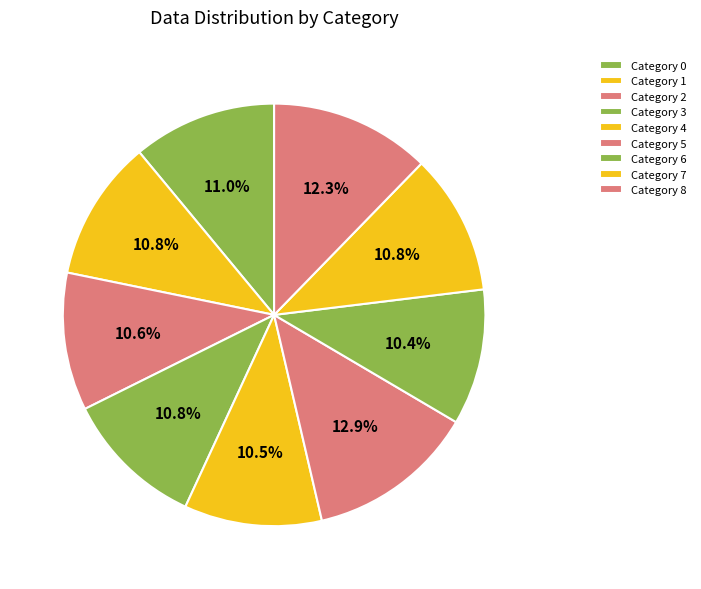

Count the number of slices in the pie.

9